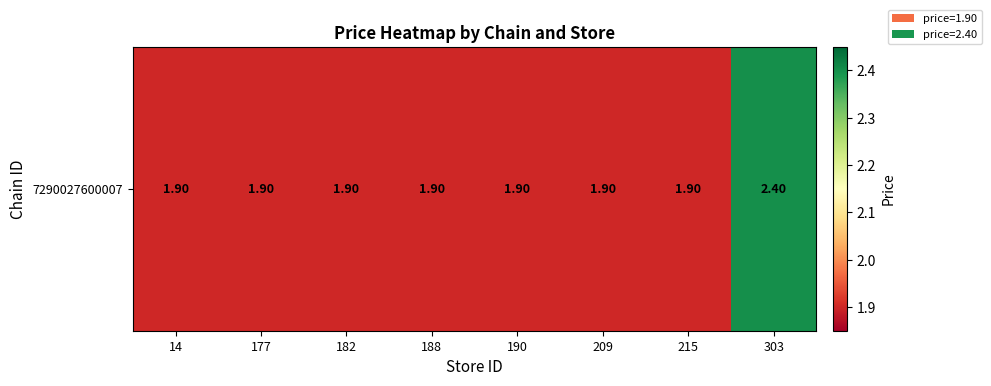

How many distinct data groups are displayed?

1